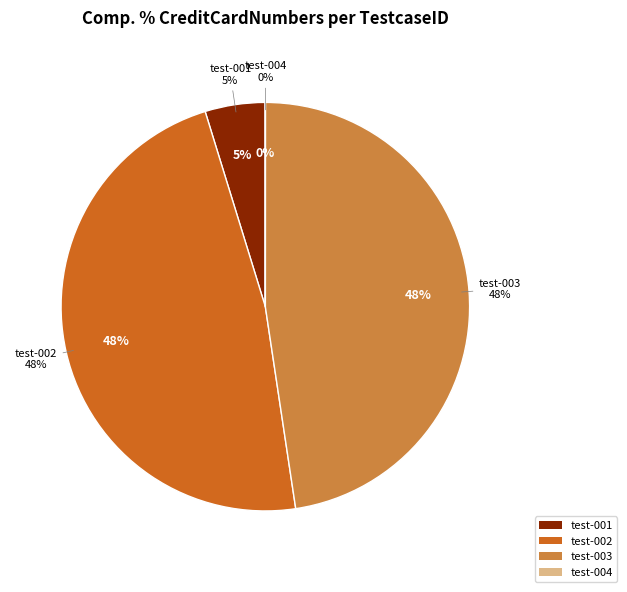

How much of the chart is everything except test-001?

95.2%